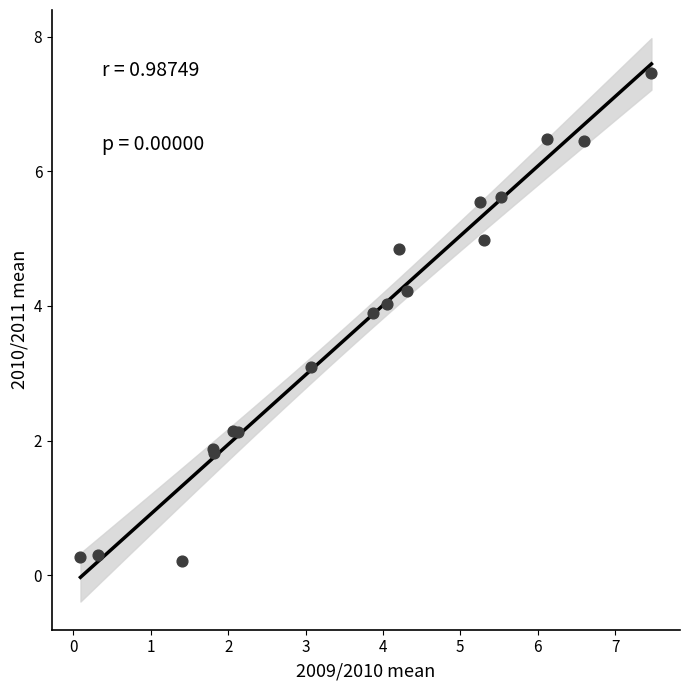

What Y value in the scatter plot is closest to 3?

3.1